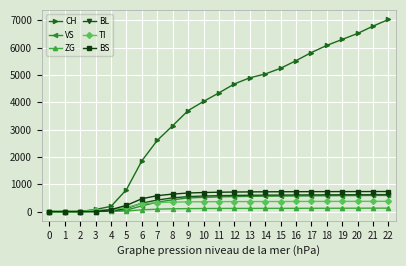

At how many categories does at least one series exceed 4134?

12